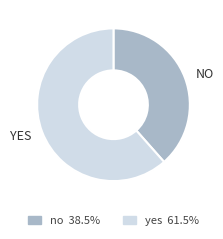

Rank the categories by value from lowest to highest.

no, yes